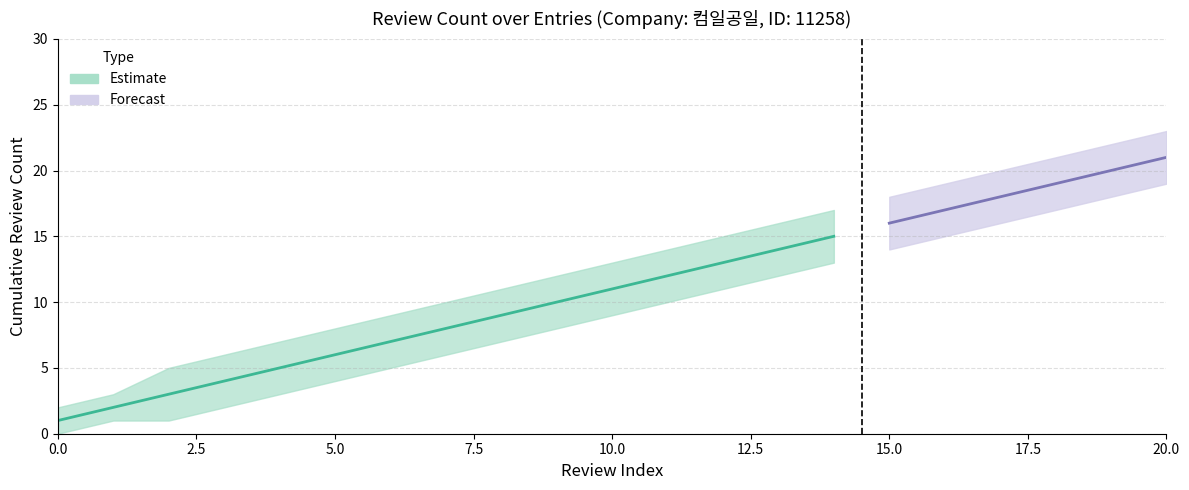

Is it true that Review Count Lower equals 5 at 4?

False